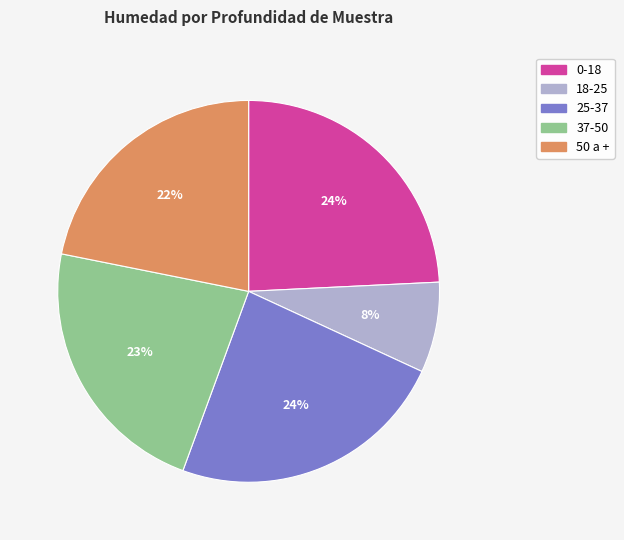

The 50 a + slice represents 22% of the pie. True or false?

True